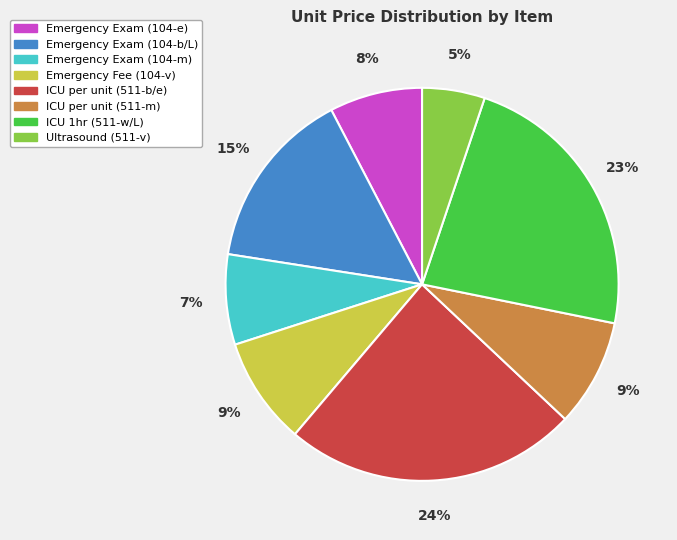

Combined, do ICU per unit (511-b/e) and ICU 1hr (511-w/L) account for over 50%?

No